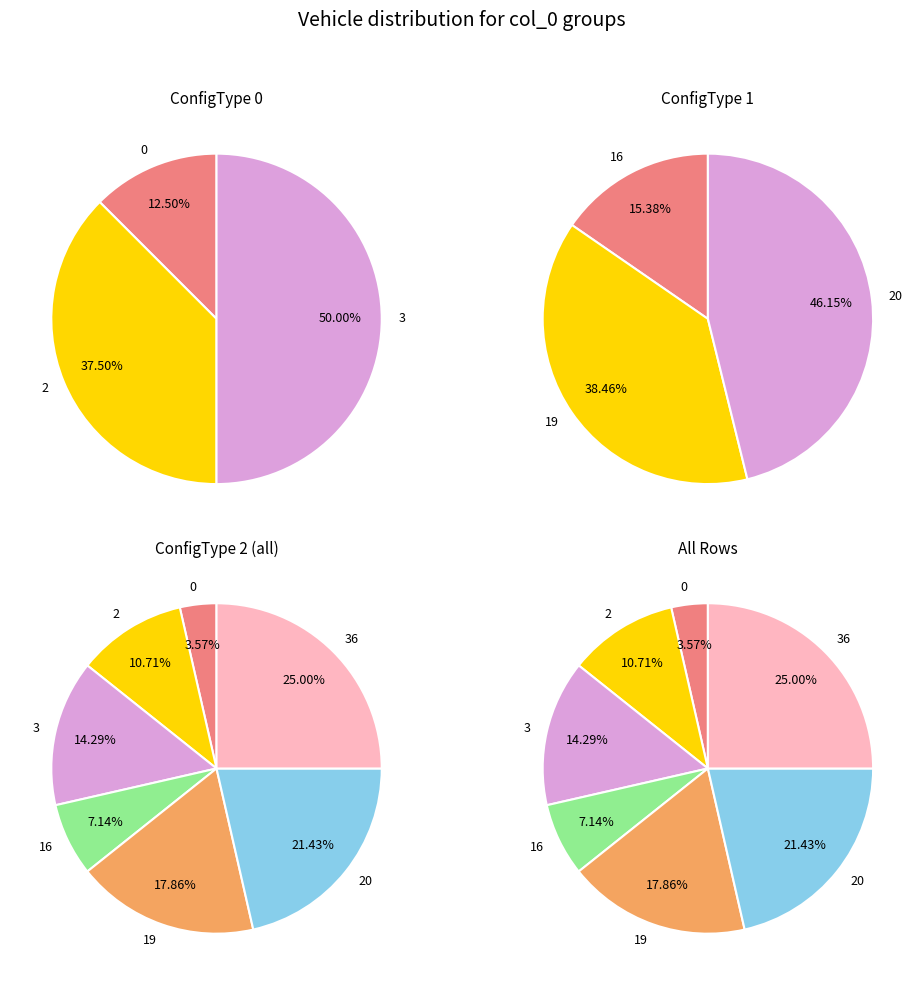

What is the largest slice in the pie chart?

36